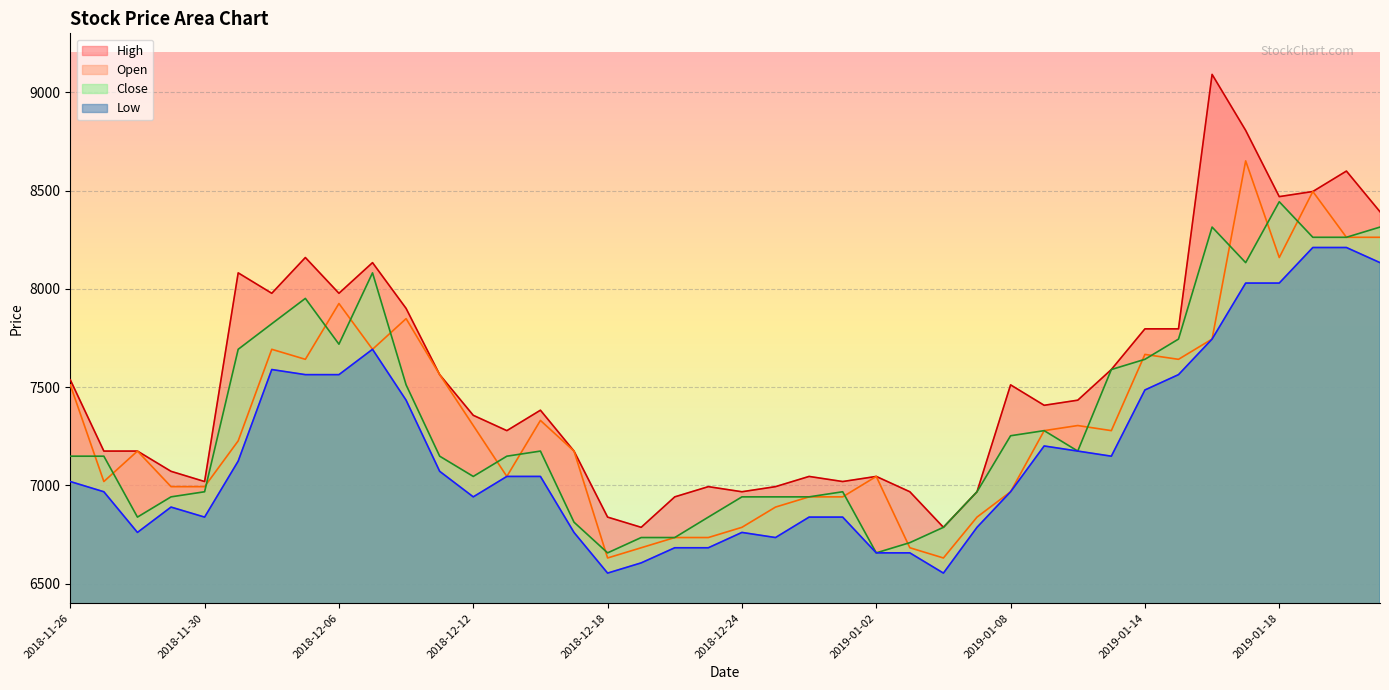

Is it true that Low equals 6786 at 2019-01-07?

True